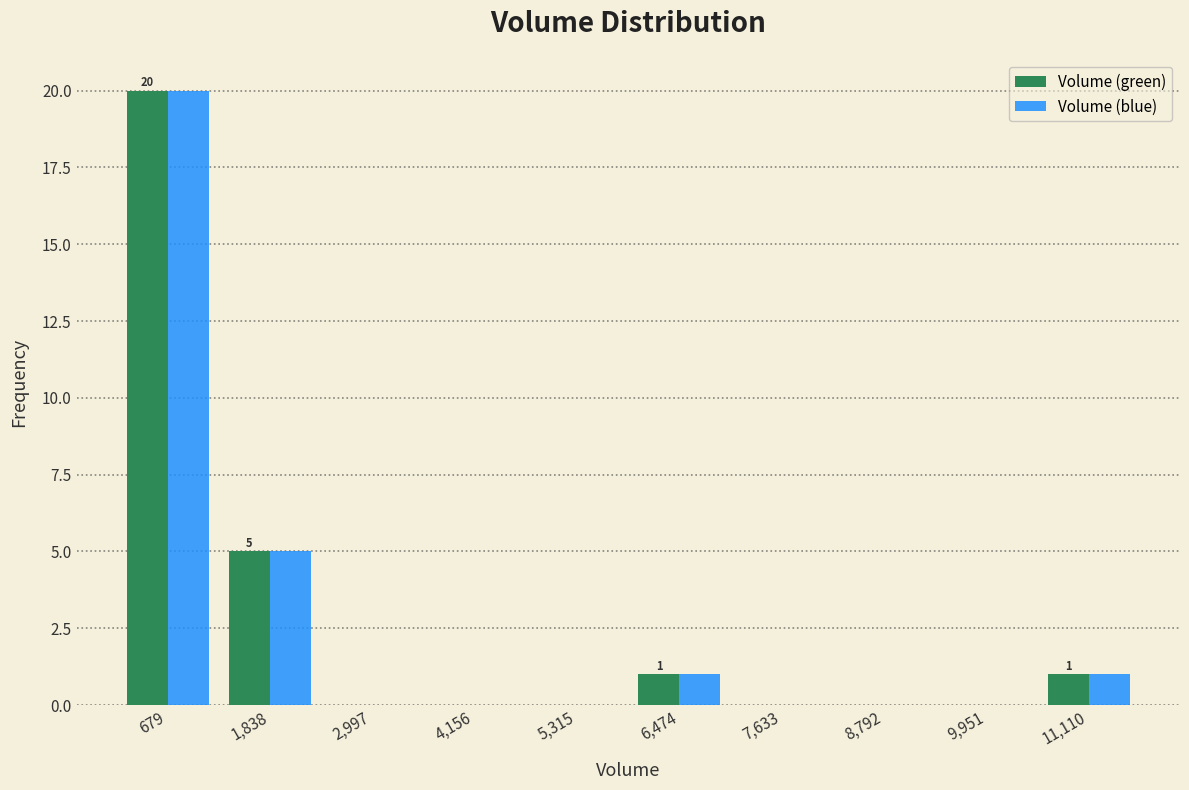

In the Volume (green) series, which range on the x-axis has the tallest bar?

200 to 1200